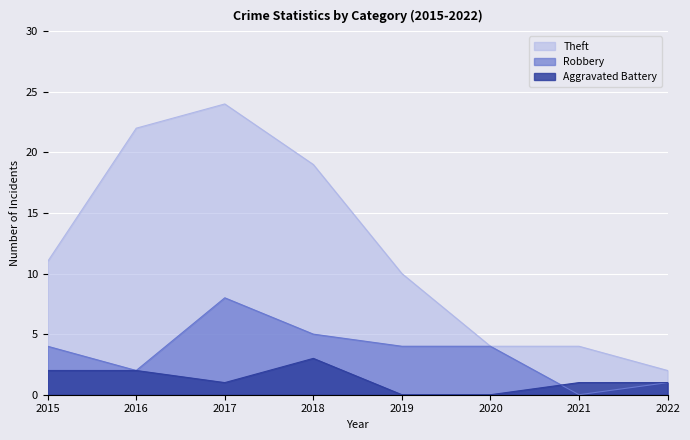

Between 2018 and 2016, which is larger?

2016